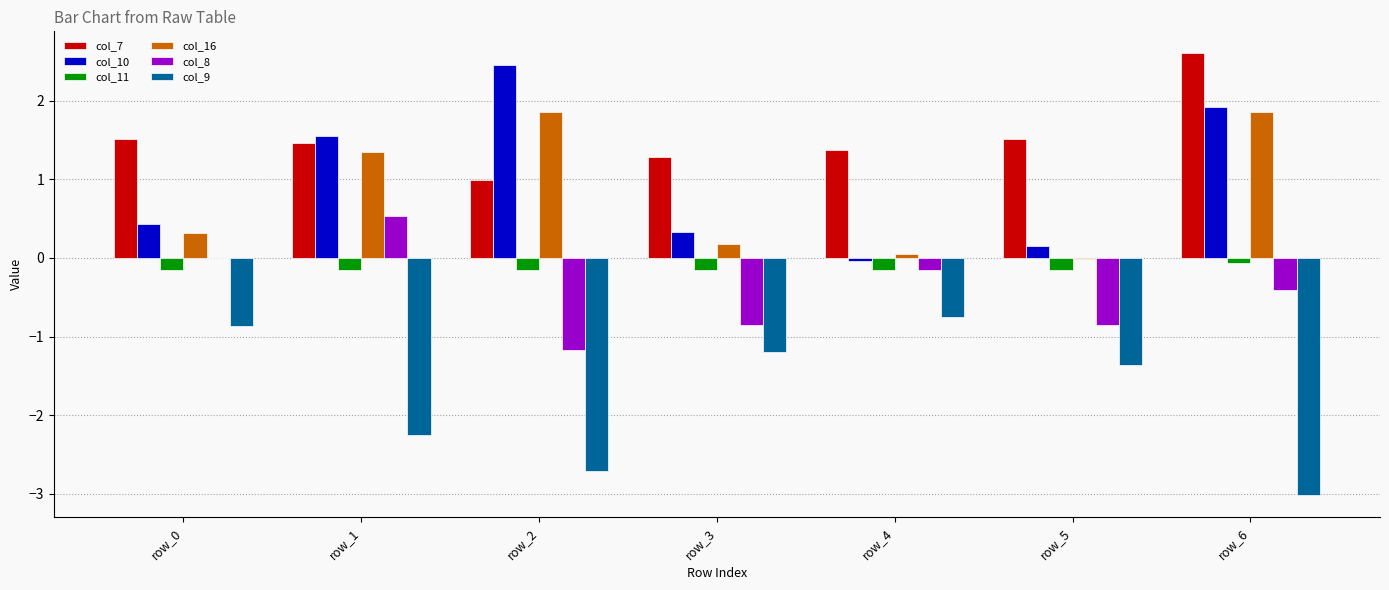

What is the highest value of the col_7 series?

2.6